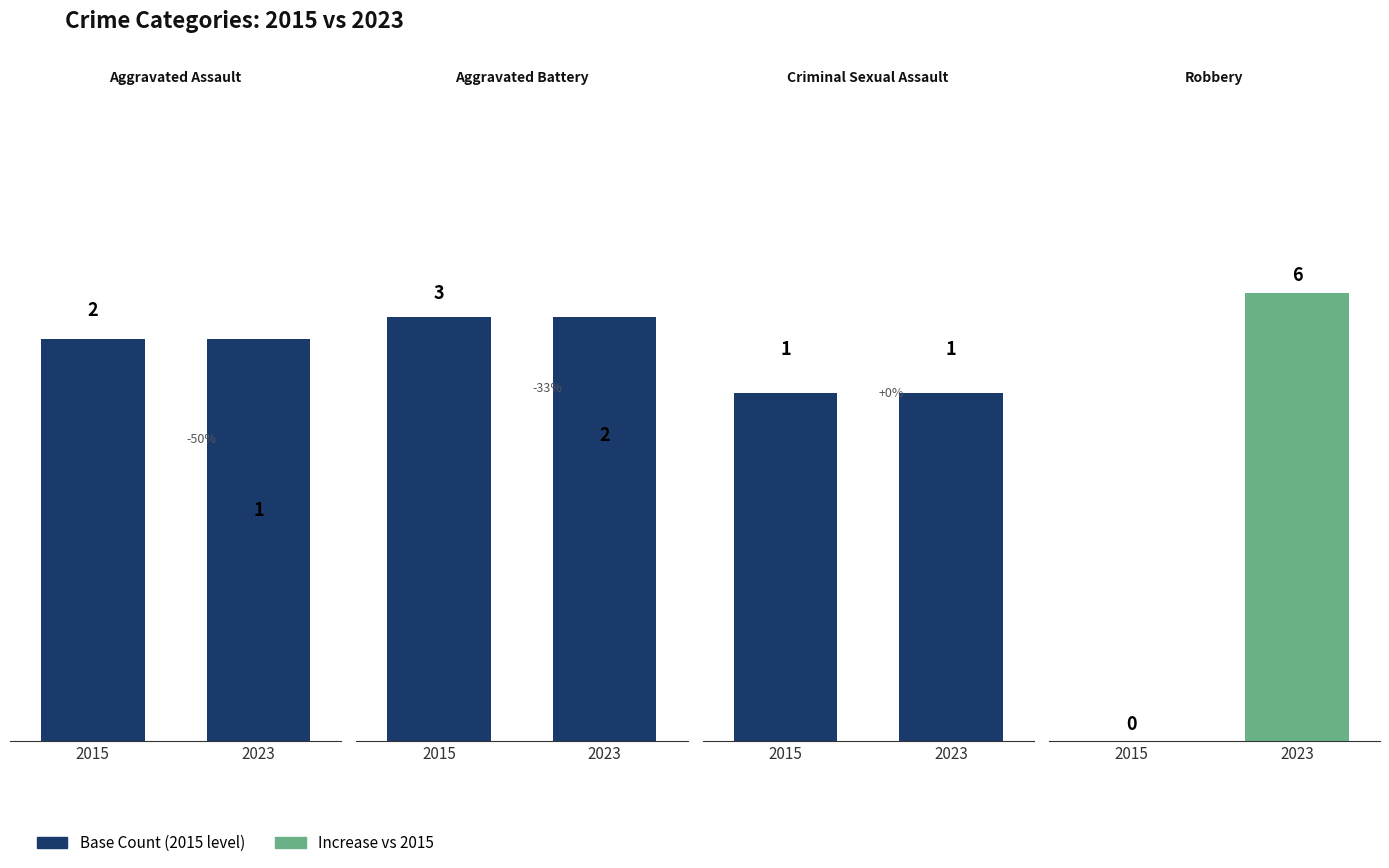

The Aggravated Assault series shows 1 at 2023. True or false?

False